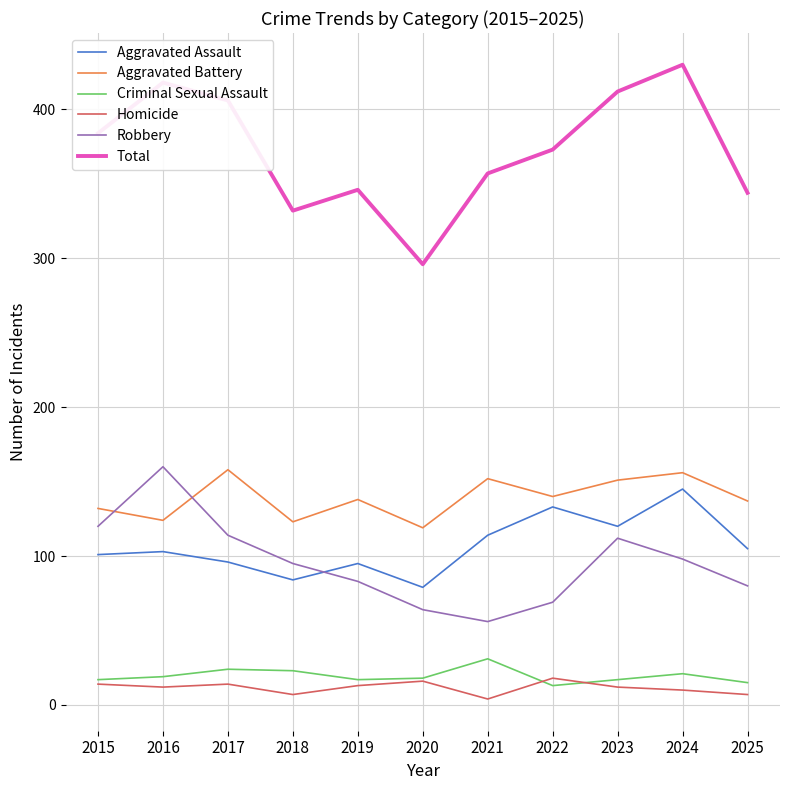

At how many categories does at least one series exceed 79?

11